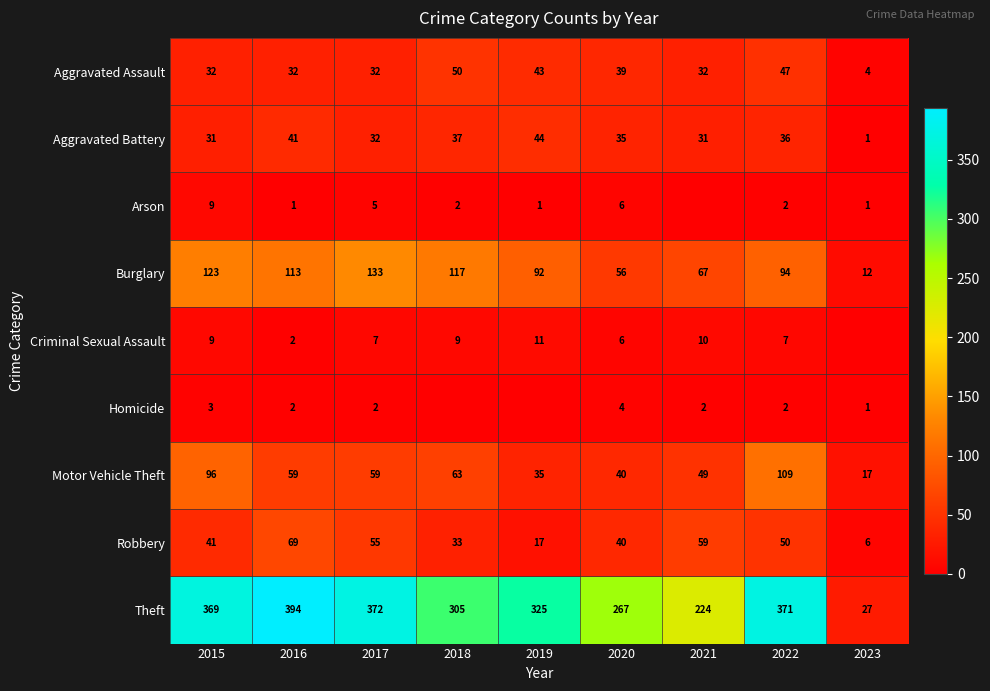

Is it true that Aggravated Battery equals 36 at 2022?

True